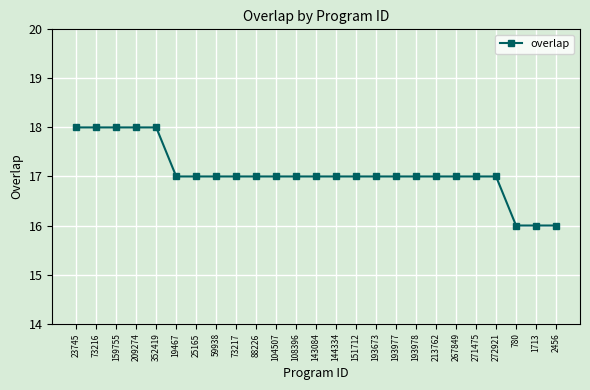

Does the chart display data point markers on the line(s)?

Yes